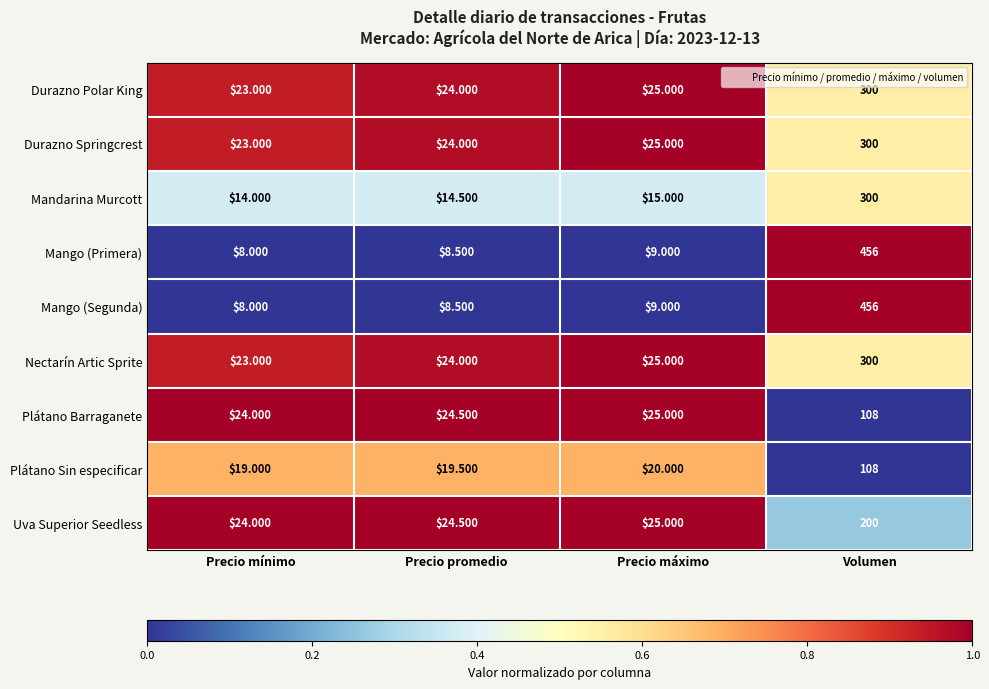

How many categories are shown in the chart?

4